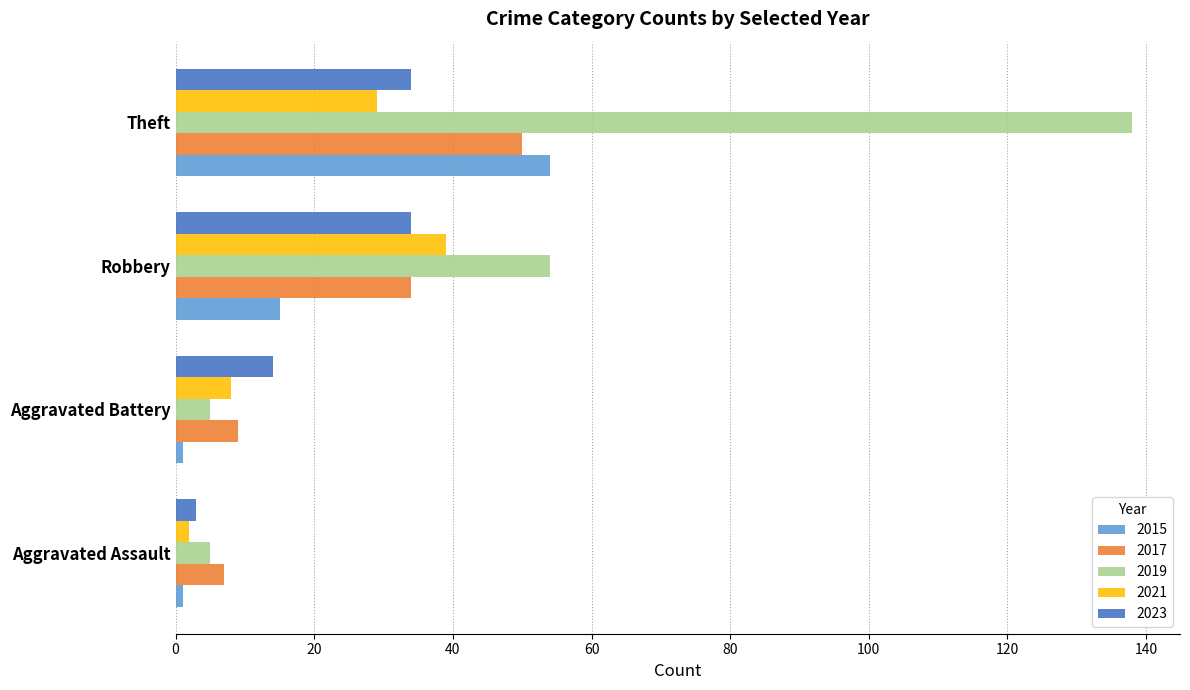

True or false: 2023 has a value of 14 at Aggravated Battery.

True